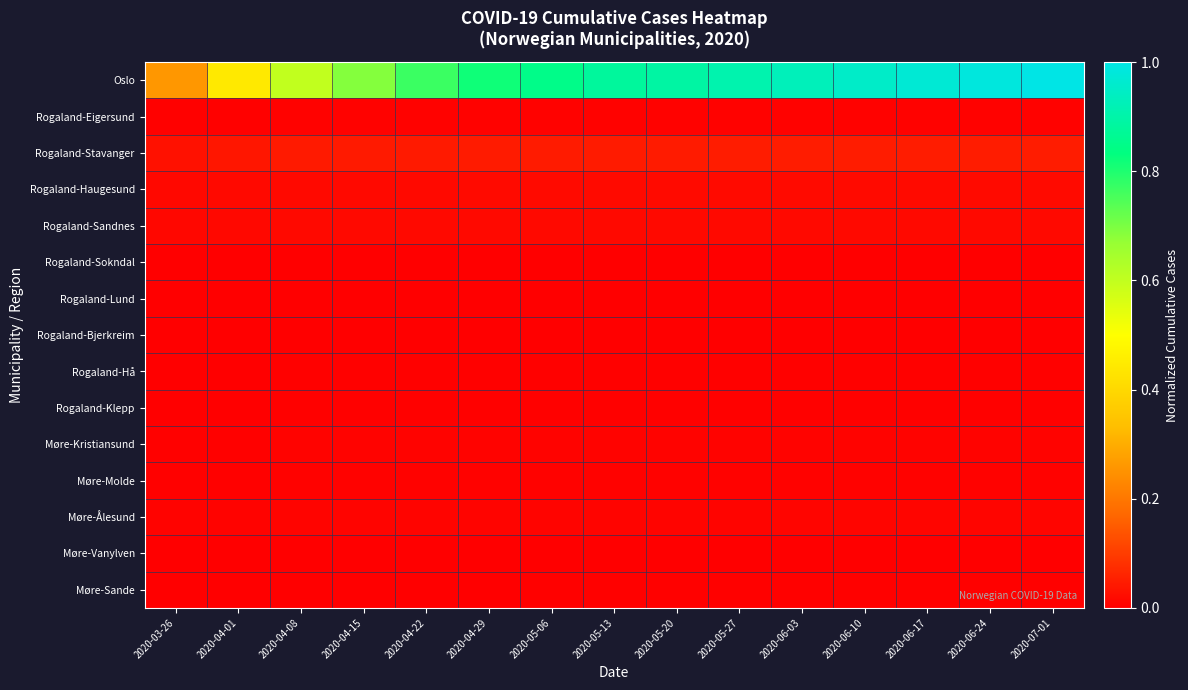

At how many categories does at least one series exceed 0?

15